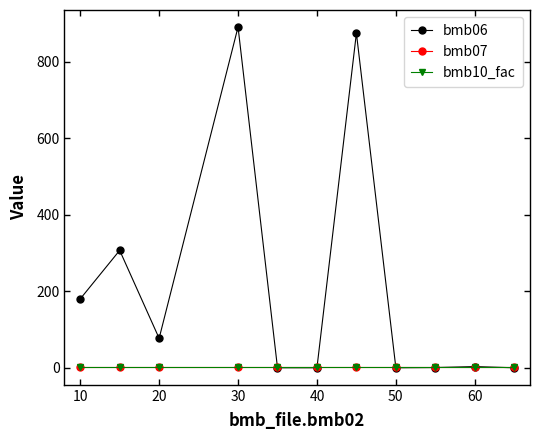

Does the chart have visible grid lines?

No